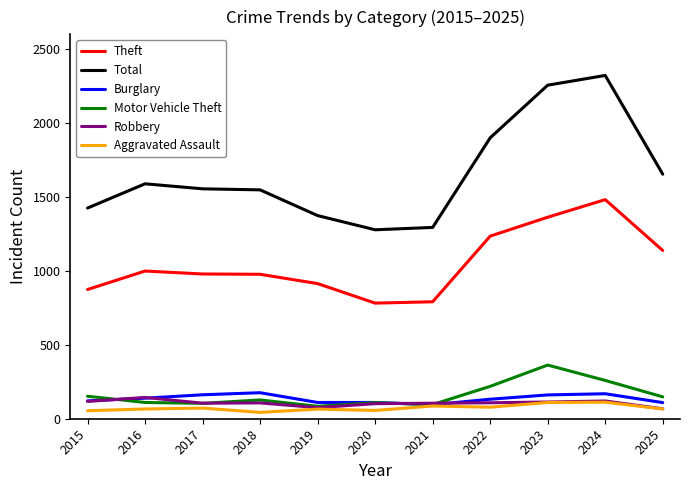

What is the difference between the highest and lowest values at 2017?

1483